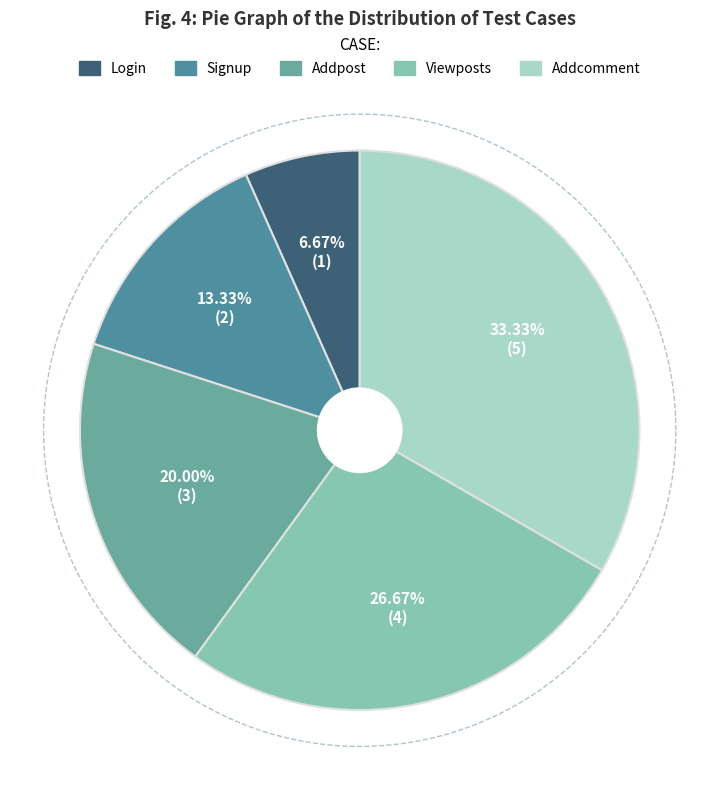

To the nearest percent, what is the combined percentage of Addcomment and Signup?

47%